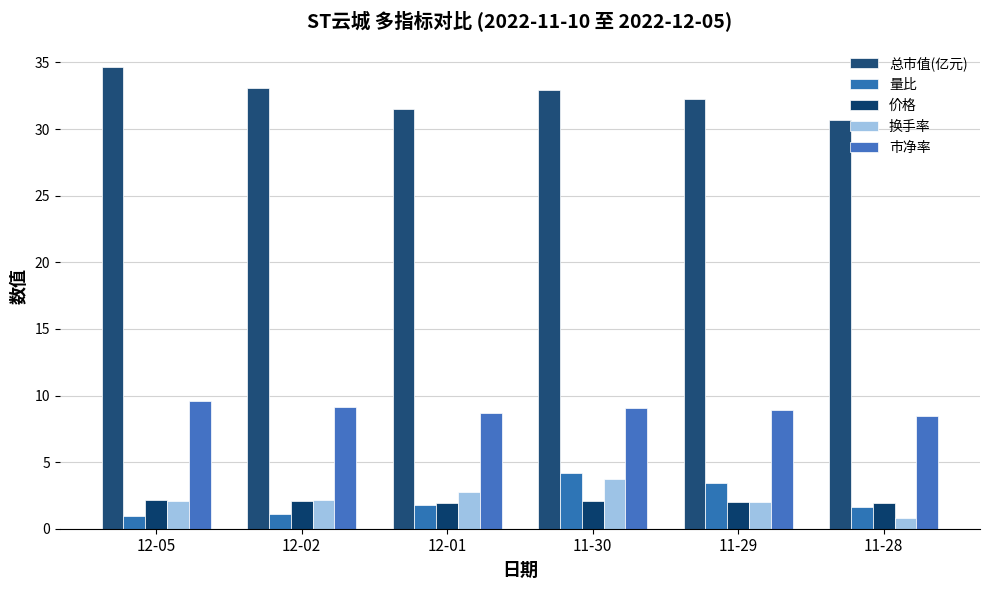

Which has a higher value, 11-28 or 11-29?

11-29